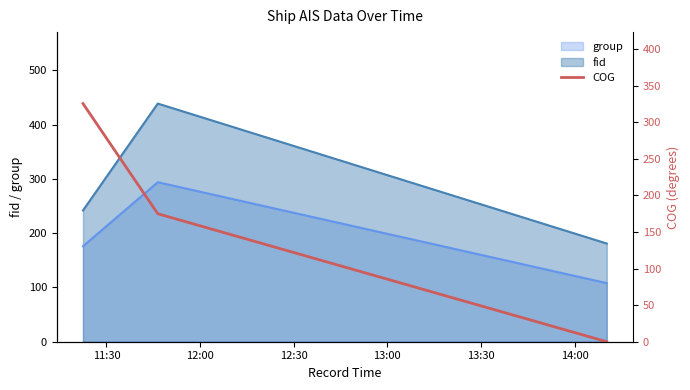

What is the maximum value for fid?

439